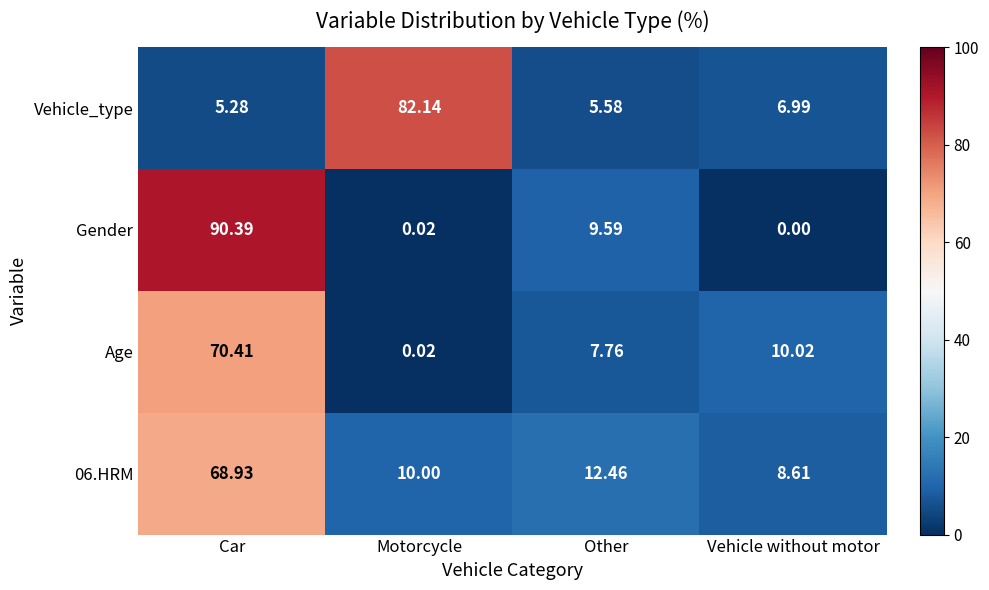

Rank the series at Other from highest to lowest value.

06.HRM, Gender, Age, Vehicle_type